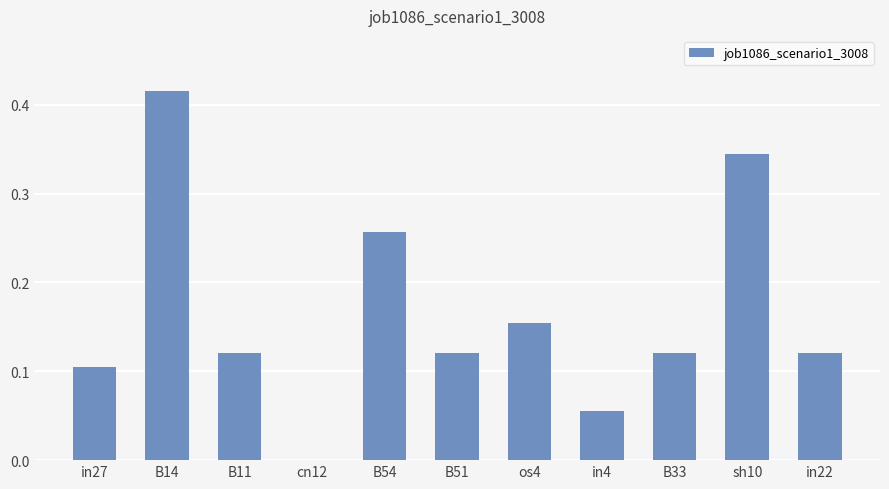

Is it true that the value at sh10 is 0.5?

False